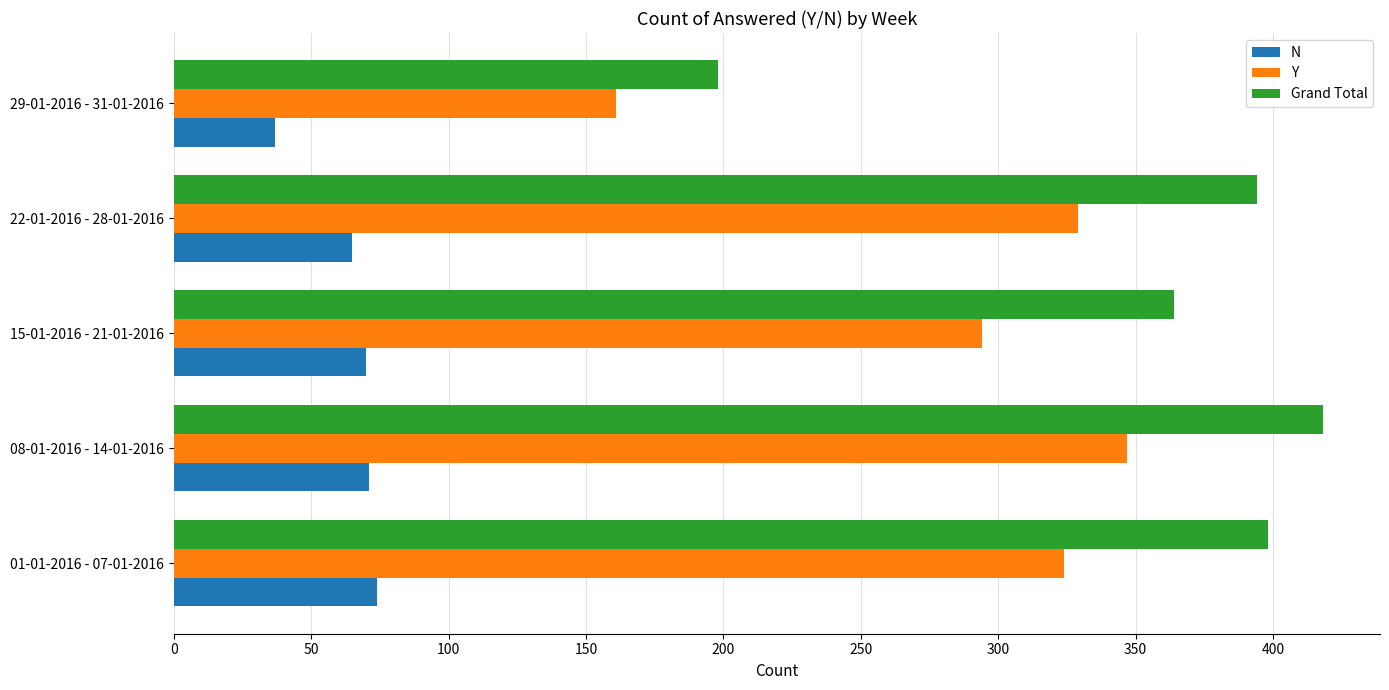

The value of Grand Total at 29-01-2016 - 31-01-2016 is 198. True or false?

True